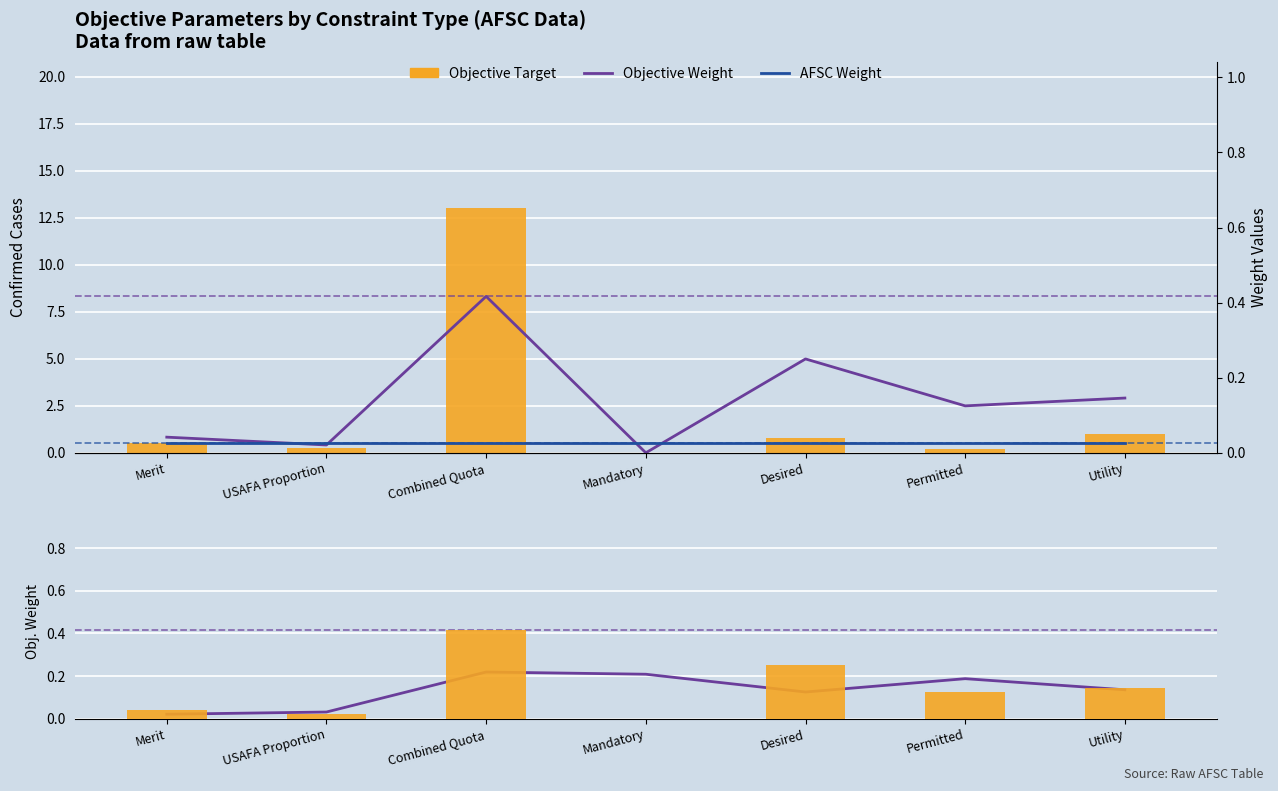

Reading left to right, transcribe all the data shown in this chart.

Objective Target: Merit=0.5	USAFA Proportion=0.2	Combined Quota=13.0	Mandatory=0.0	Desired=0.8	Permitted=0.2	Utility=1.0
Rolling Avg Objective Weight: Merit=0.0	USAFA Proportion=0.0	Combined Quota=0.2	Mandatory=0.2	Desired=0.1	Permitted=0.2	Utility=0.1
Objective Weight: Merit=0.0	USAFA Proportion=0.0	Combined Quota=0.4	Mandatory=0.0	Desired=0.2	Permitted=0.1	Utility=0.1
AFSC Weight: Merit=0.0	USAFA Proportion=0.0	Combined Quota=0.0	Mandatory=0.0	Desired=0.0	Permitted=0.0	Utility=0.0